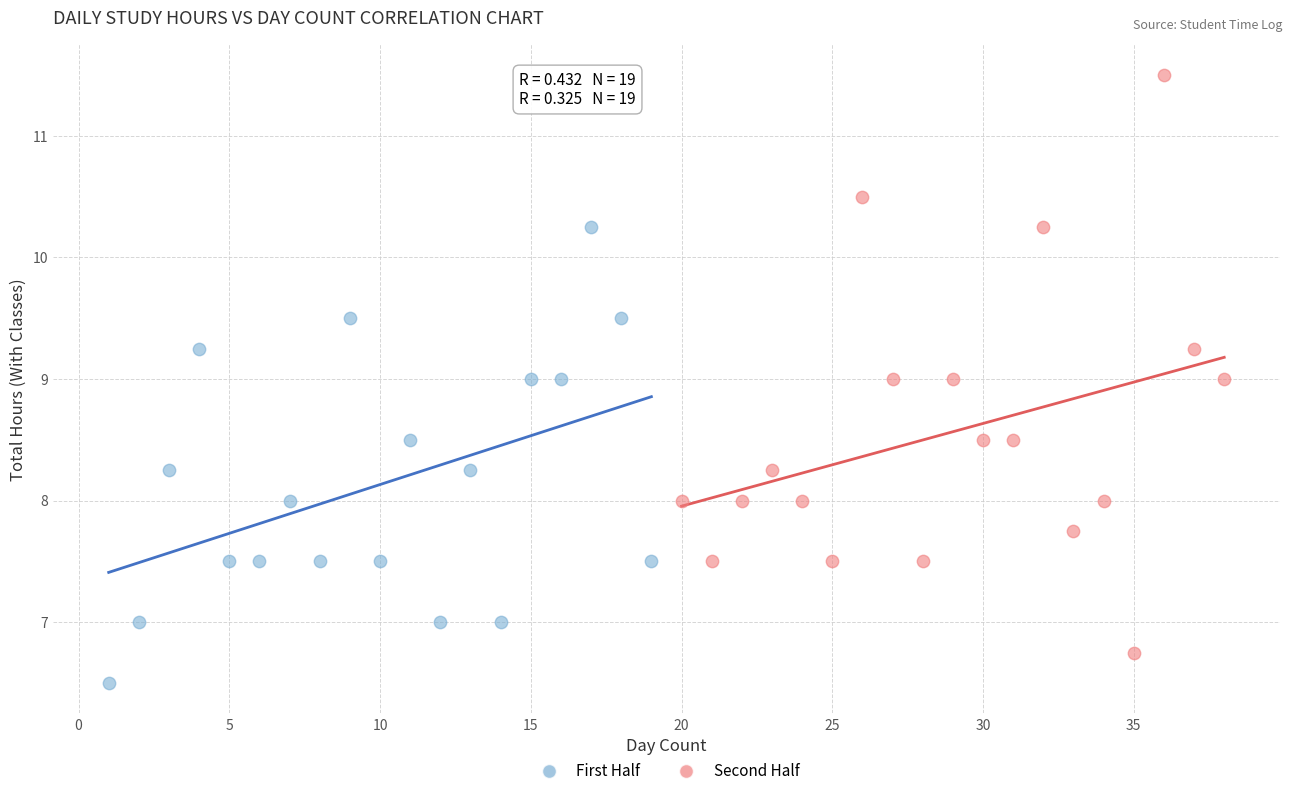

Which series contains the highest Y value?

Second Half